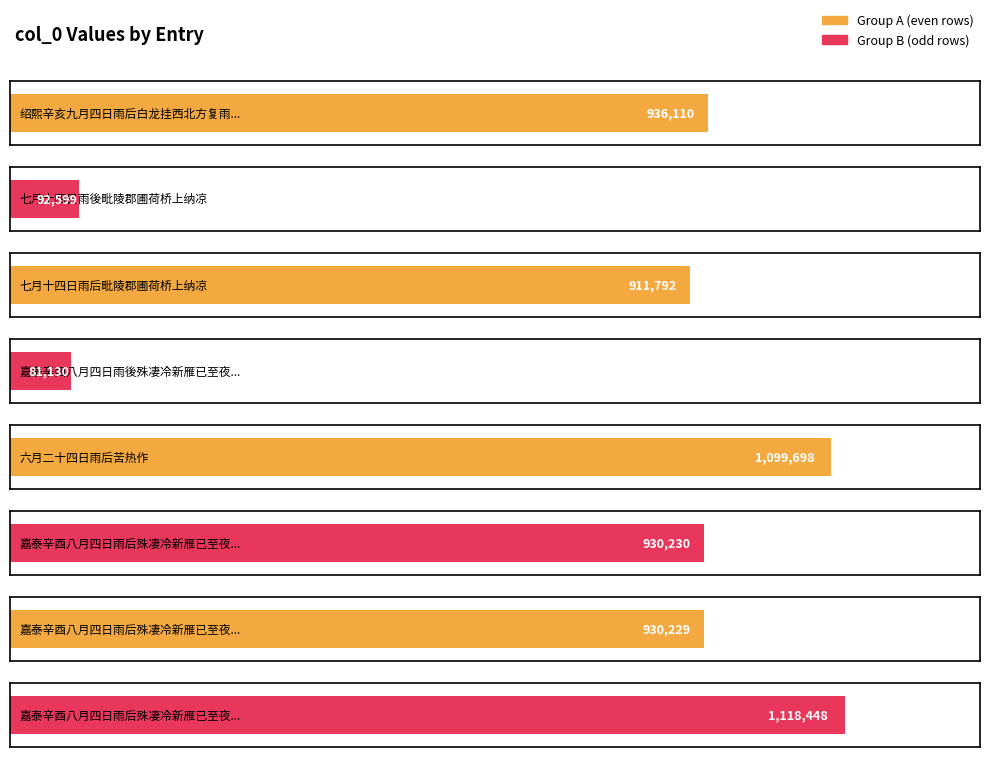

What is the ratio of the value at 七月十四日雨後毗陵郡圃荷桥上纳凉 to the value at 七月十四日雨后毗陵郡圃荷桥上纳凉?

0.1